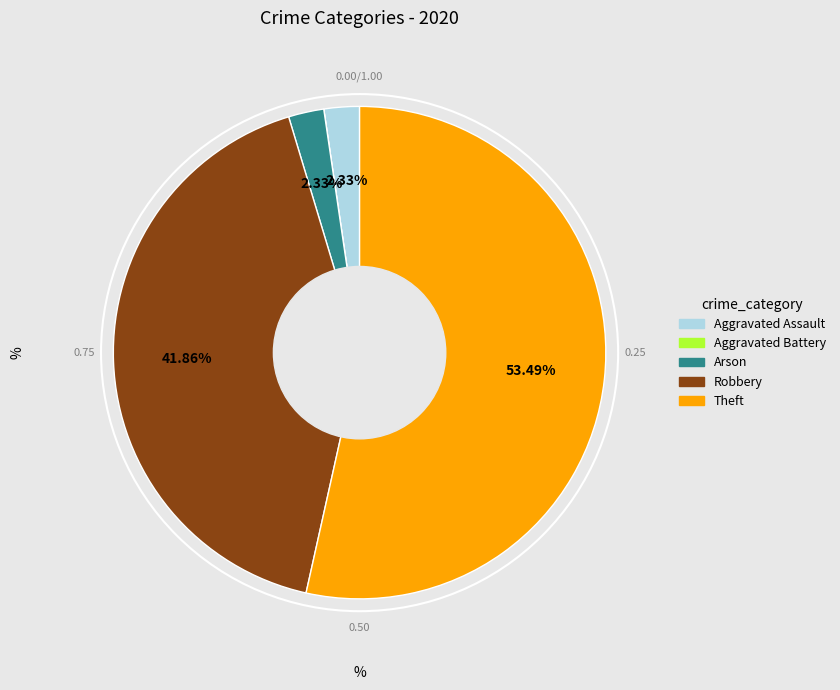

To the nearest percent, what percentage of the pie is Theft?

53%